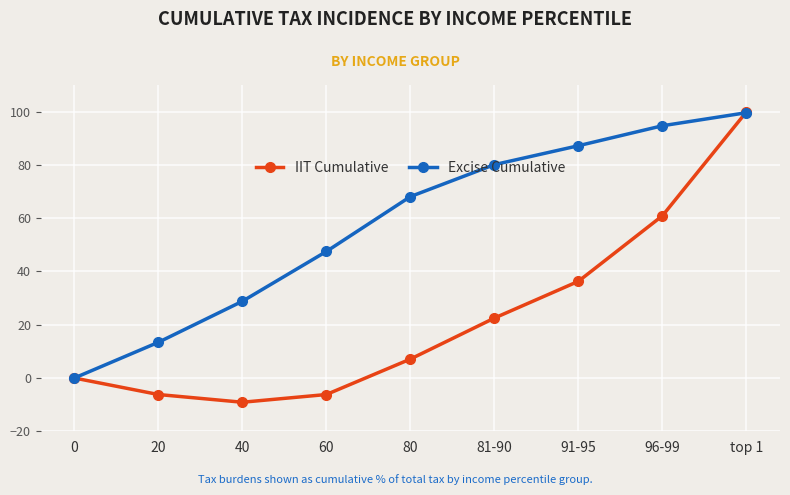

Rank the categories by Excise Cumulative value from highest to lowest.

top 1, 96-99, 91-95, 81-90, 80, 60, 40, 20, 0